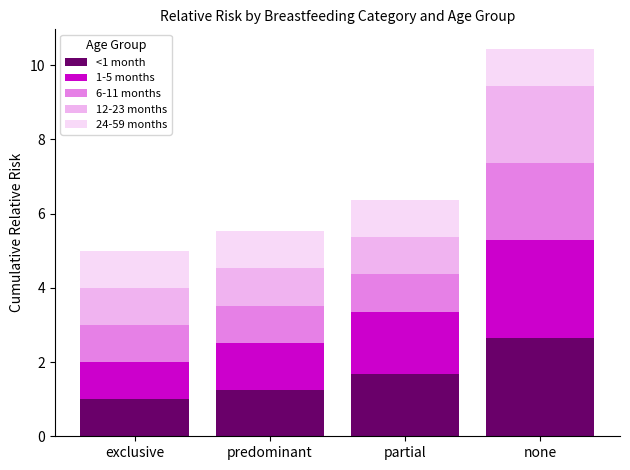

What value does the 6-11 months series have at exclusive?

1.0